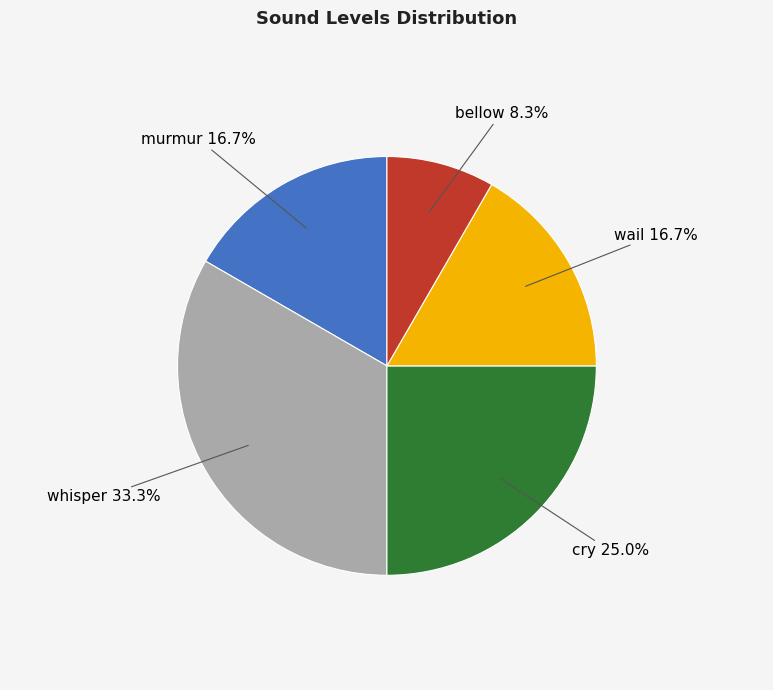

What is the smallest slice in the pie chart?

bellow